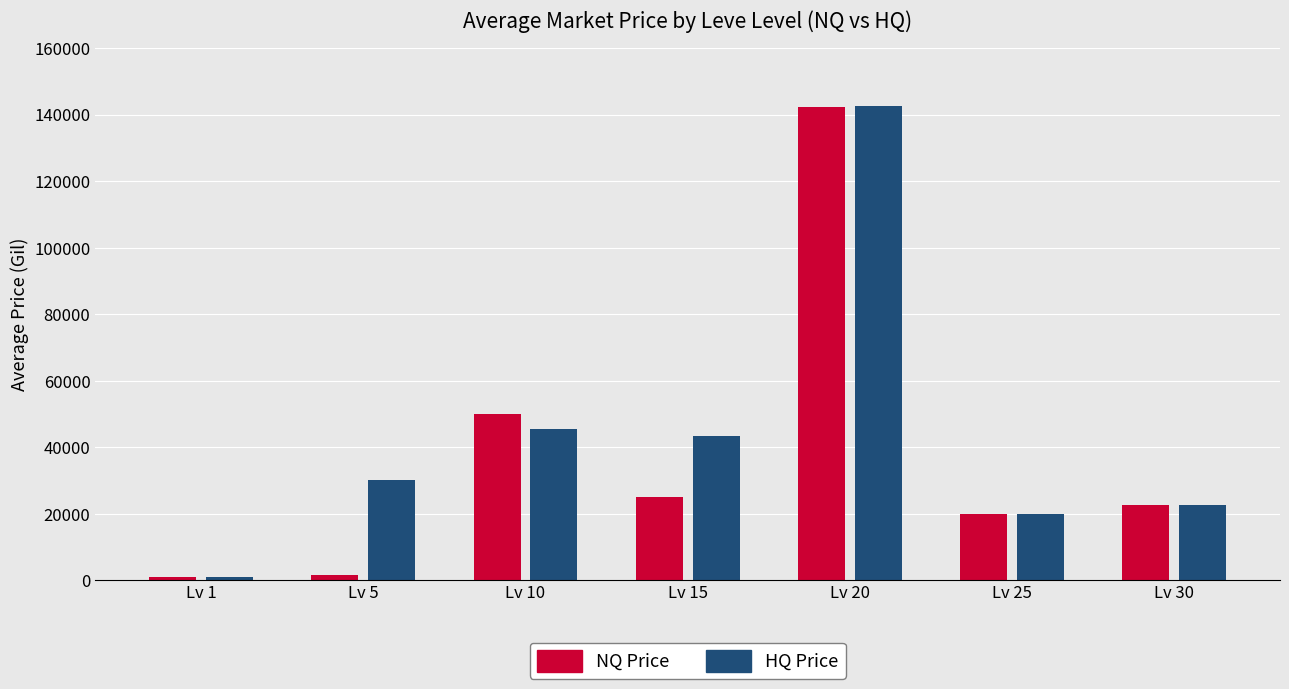

What are all the series names shown in the legend?

NQ Price, HQ Price